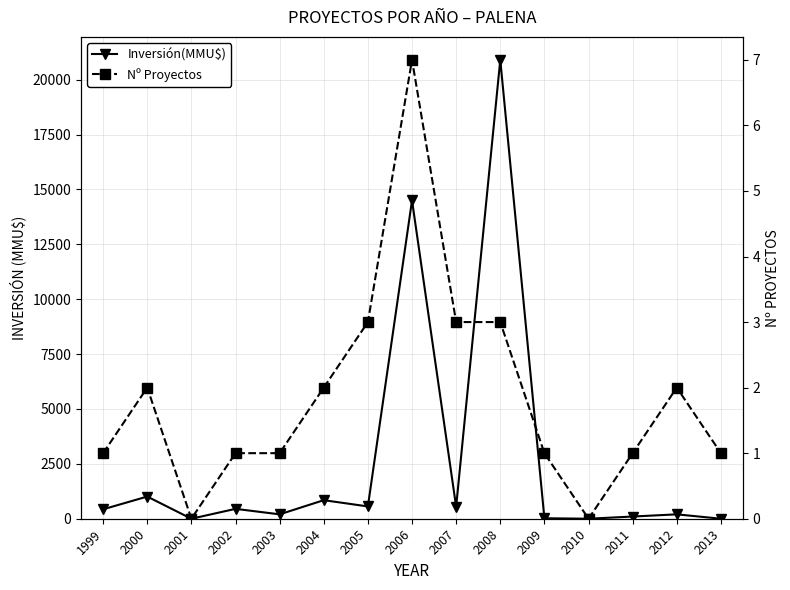

Reading right to left, extract all data points from this chart.

Inversión(MMU$): 0	200	100	0	22	20905	544	14500	560	845	200	450	0	1010	430
Nº Proyectos: 1	2	1	0	1	3	3	7	3	2	1	1	0	2	1